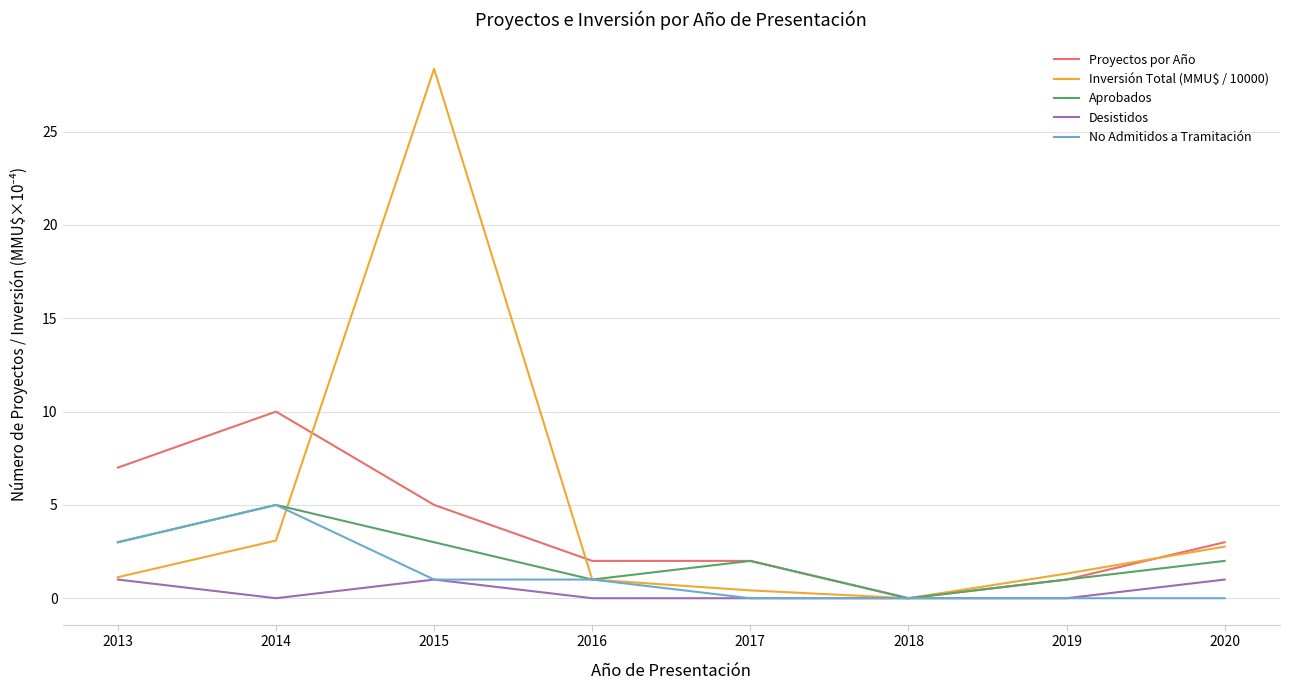

At how many categories does at least one series exceed 15?

1